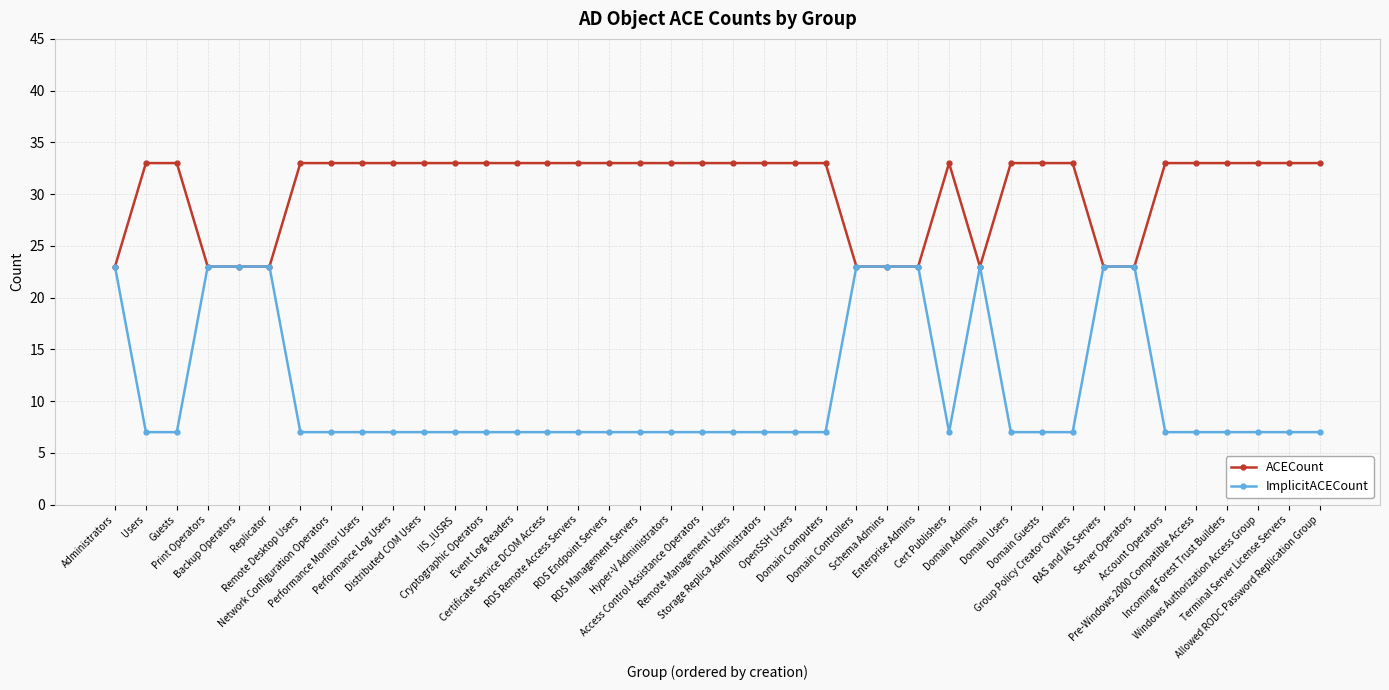

Does the chart display data point markers on the line(s)?

Yes